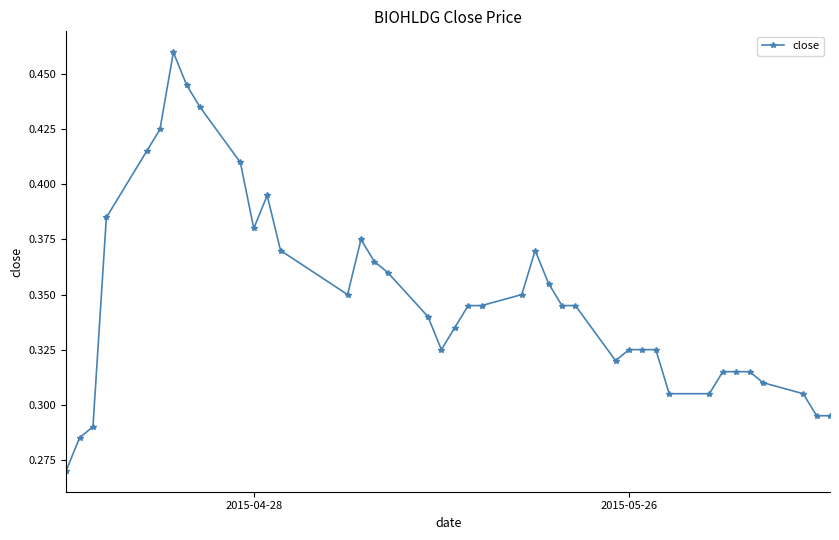

True or false: the data has more than 1 interior local peaks.

True